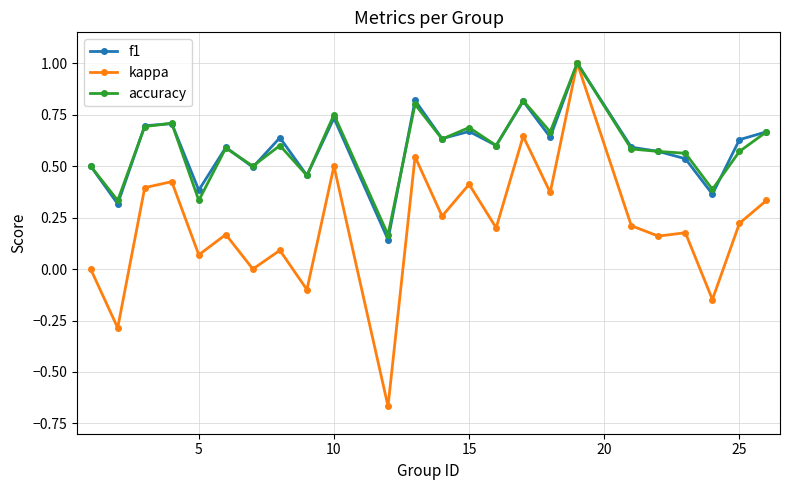

True or false: accuracy has more than 0 points higher than both neighbors.

True